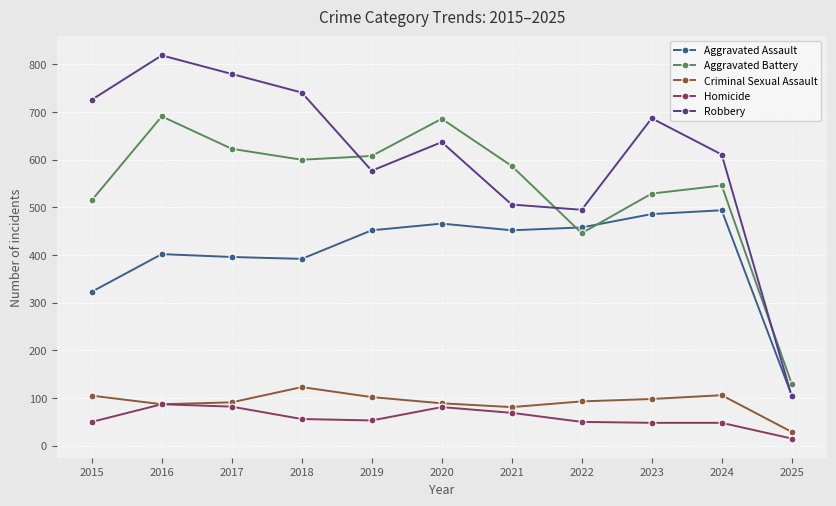

What is the sum of all Aggravated Assault values?

4427